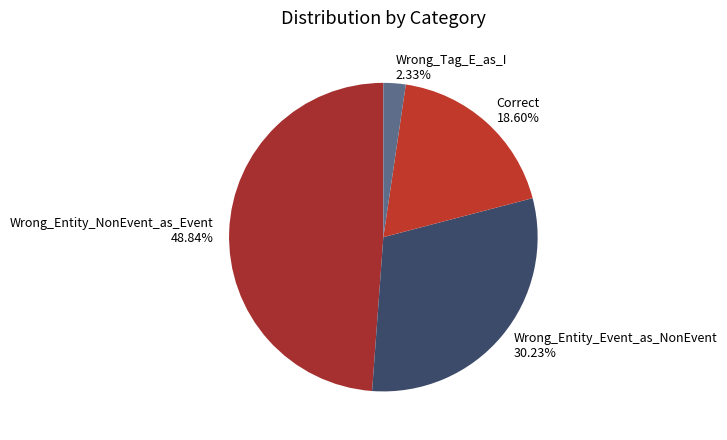

What portion of the pie excludes Wrong_Entity_NonEvent_as_Event?

51.2%